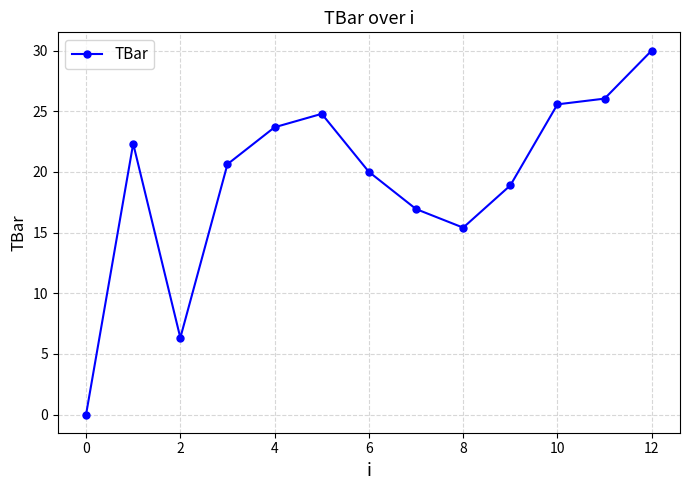

What is the value of the 4th point from the left?

20.6